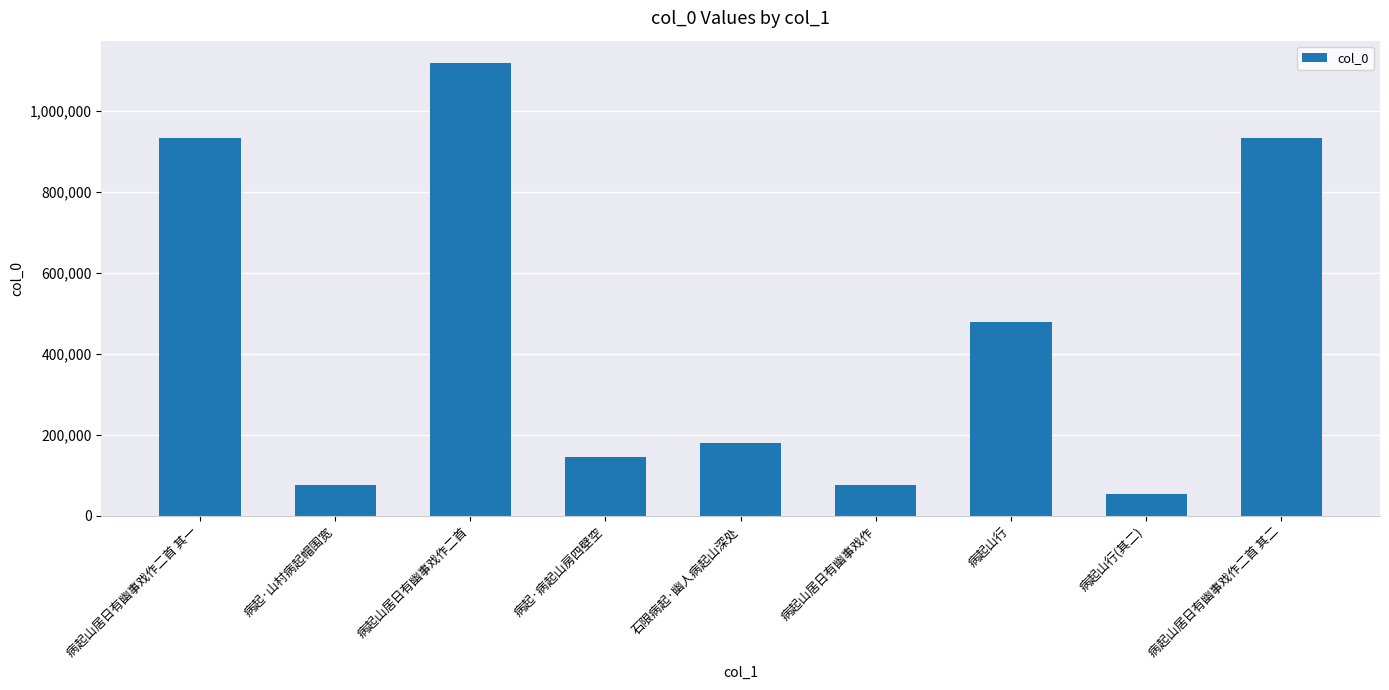

What position from the left is 病起·病起山房四壁空?

4